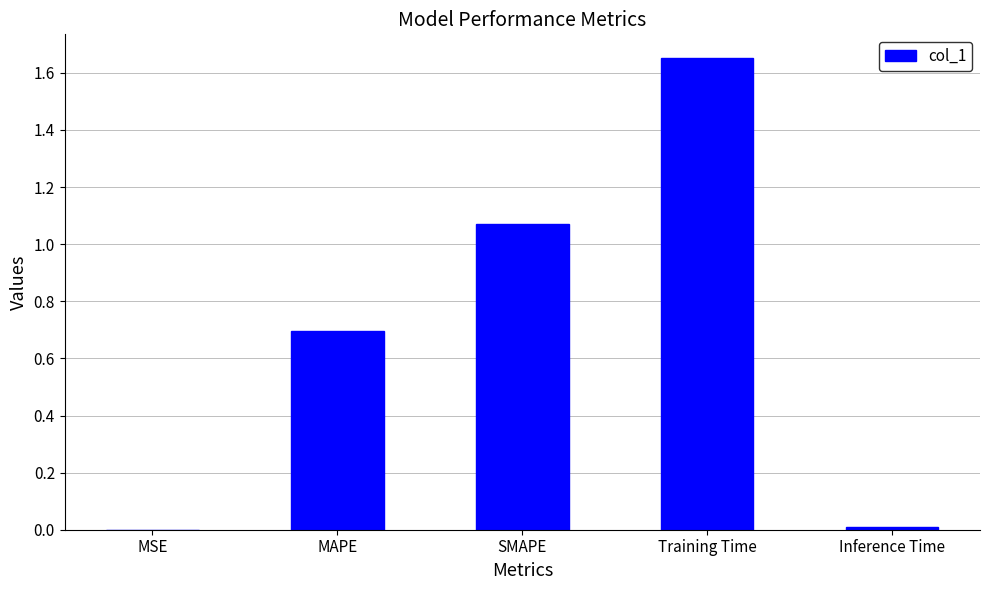

How many data points does each series have?

5